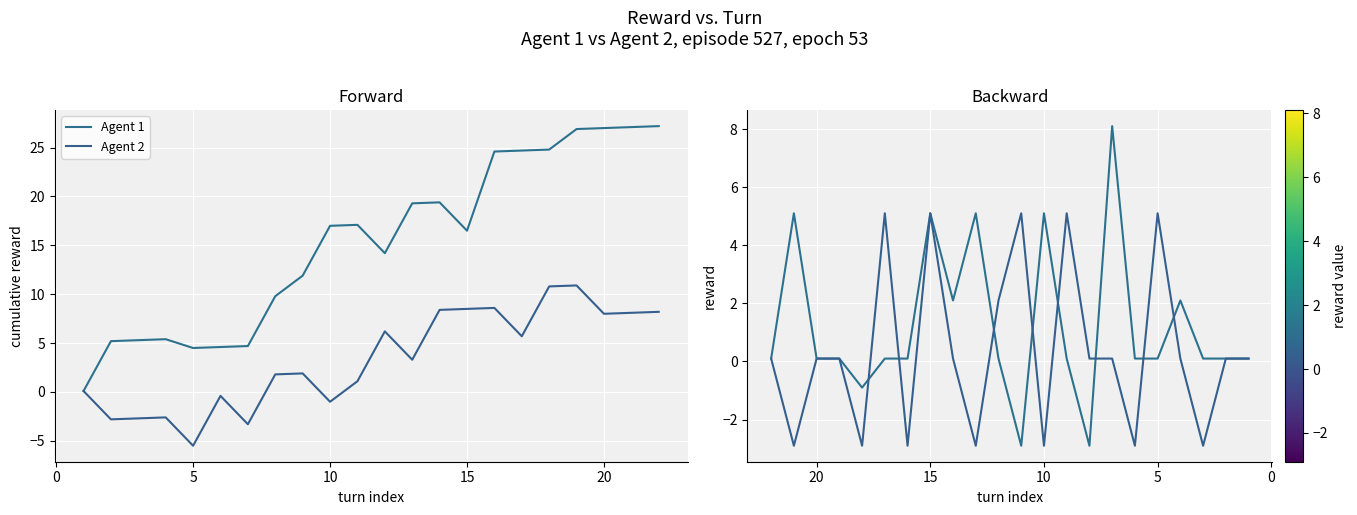

List the series in order of their peak value, highest first.

Agent 1, Agent 2